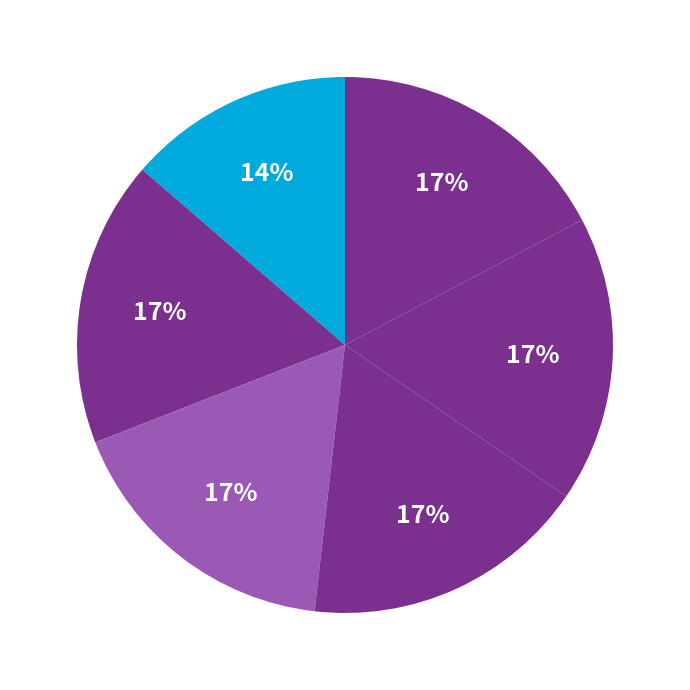

How many slices are in this pie chart?

6